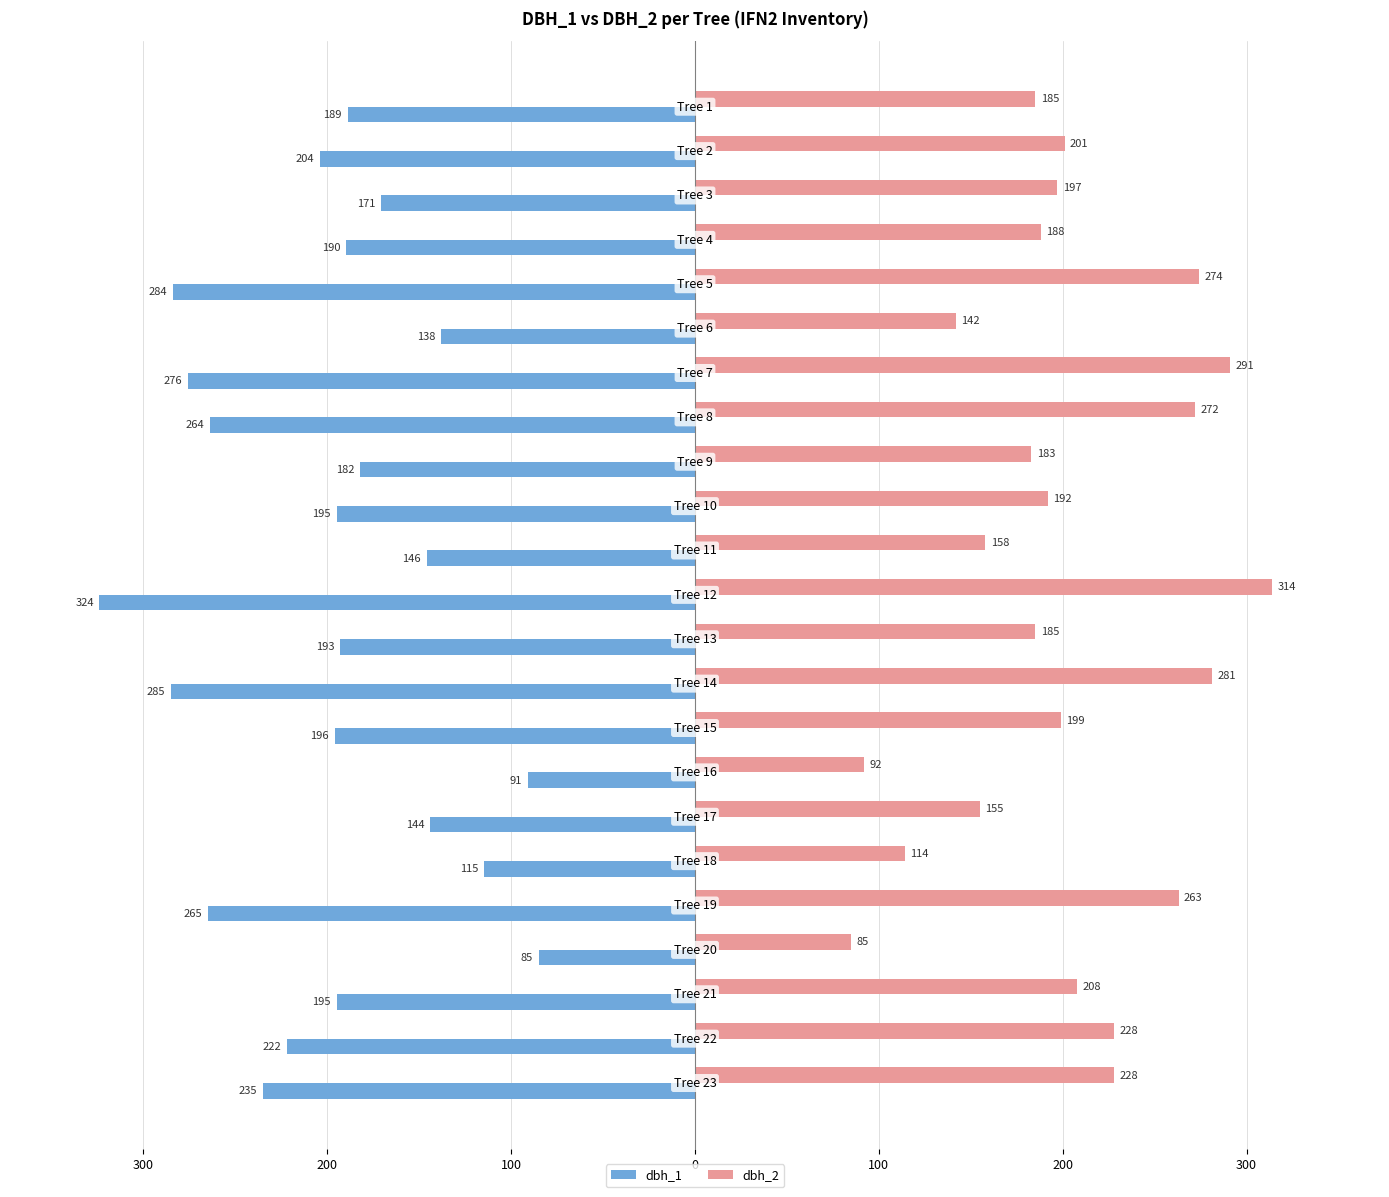

What is the difference between the maximum and minimum values in the dbh_2 series?

229